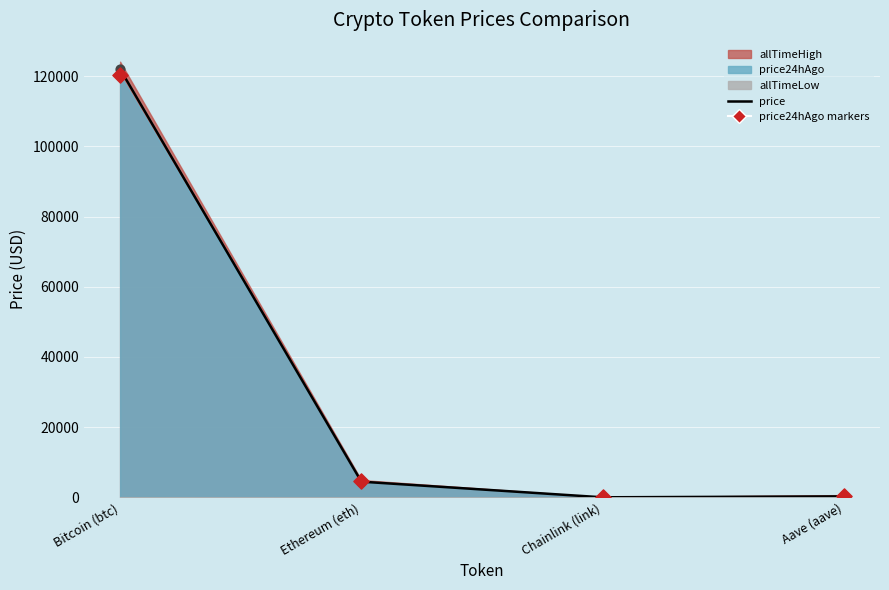

Which series reaches the minimum Y coordinate?

price